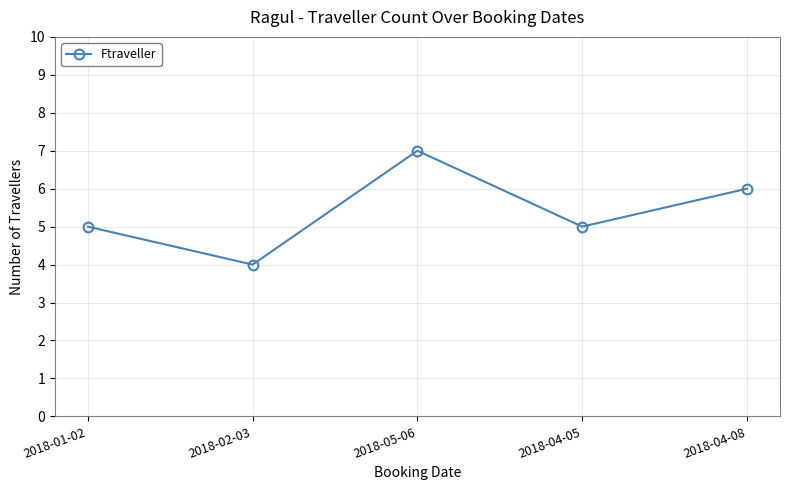

Reading right to left, transcribe all the data shown in this chart.

6	5	7	4	5